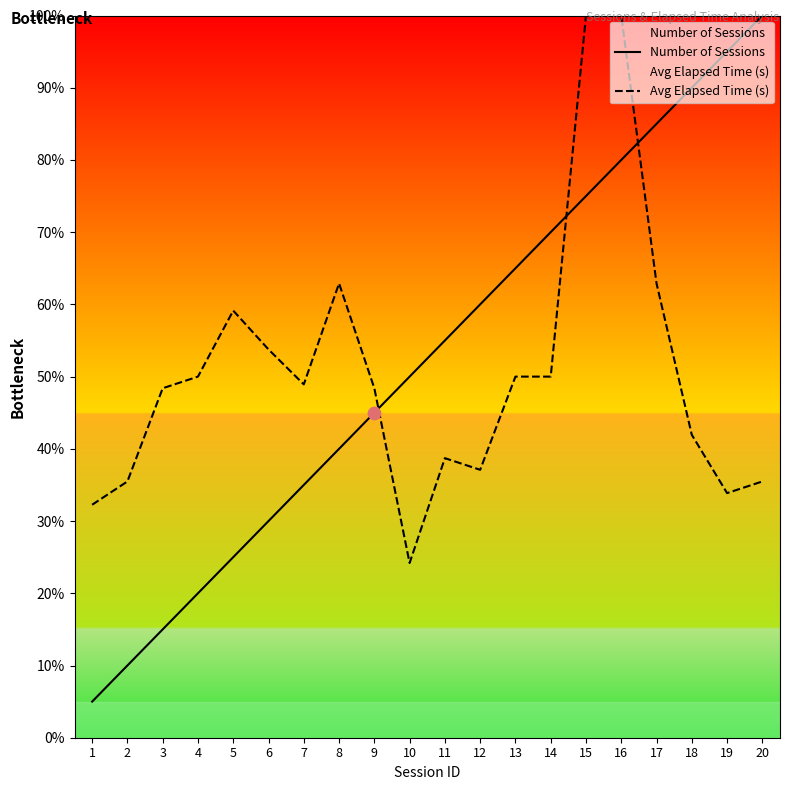

Which series has the widest spread of Y values?

Number of Sessions